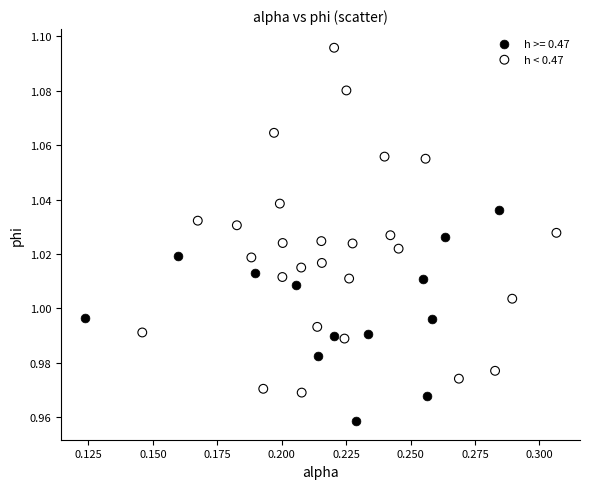

Which series contains the lowest Y value?

h >= 0.47